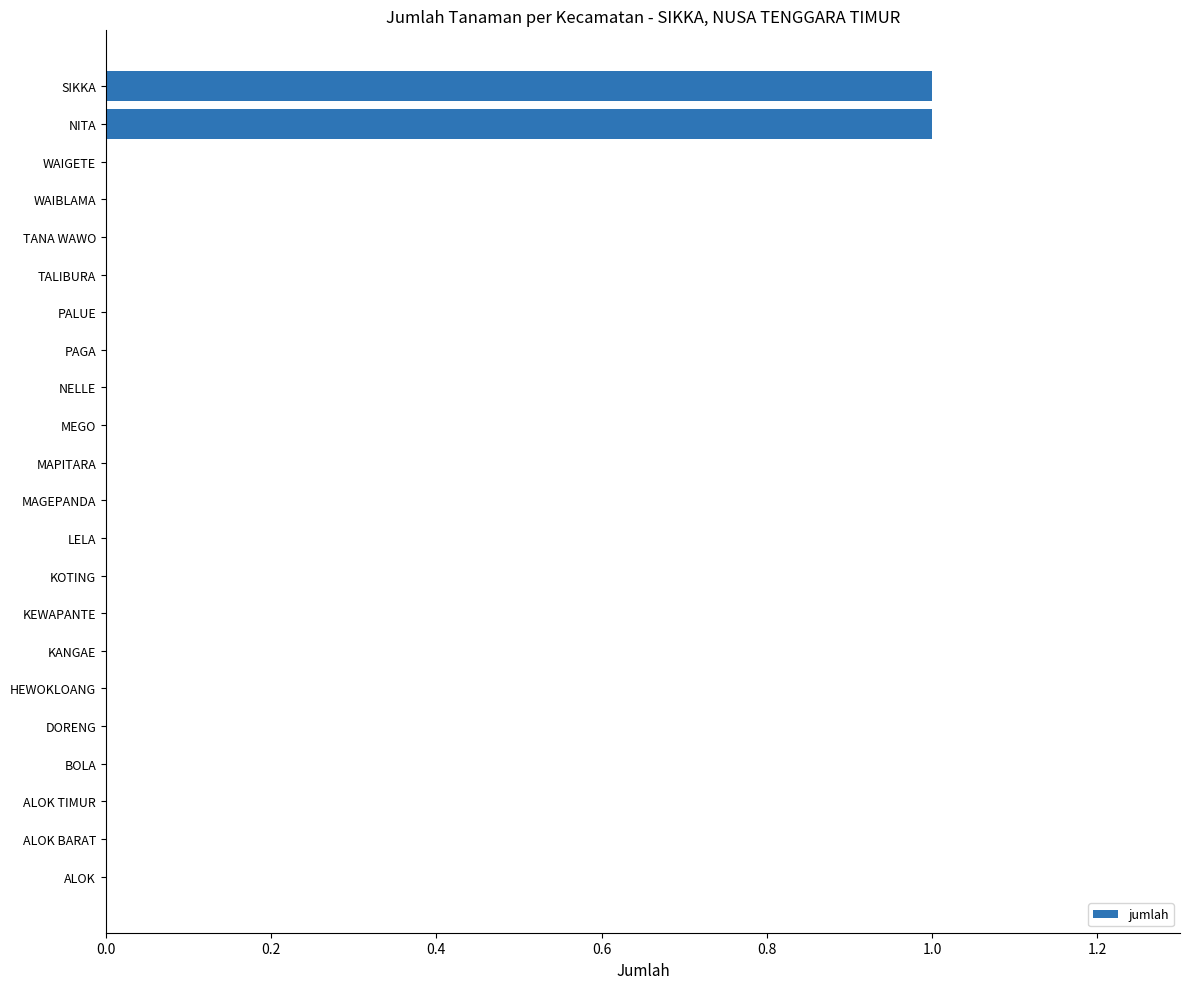

The chart shows a value of 0 at WAIBLAMA. True or false?

True